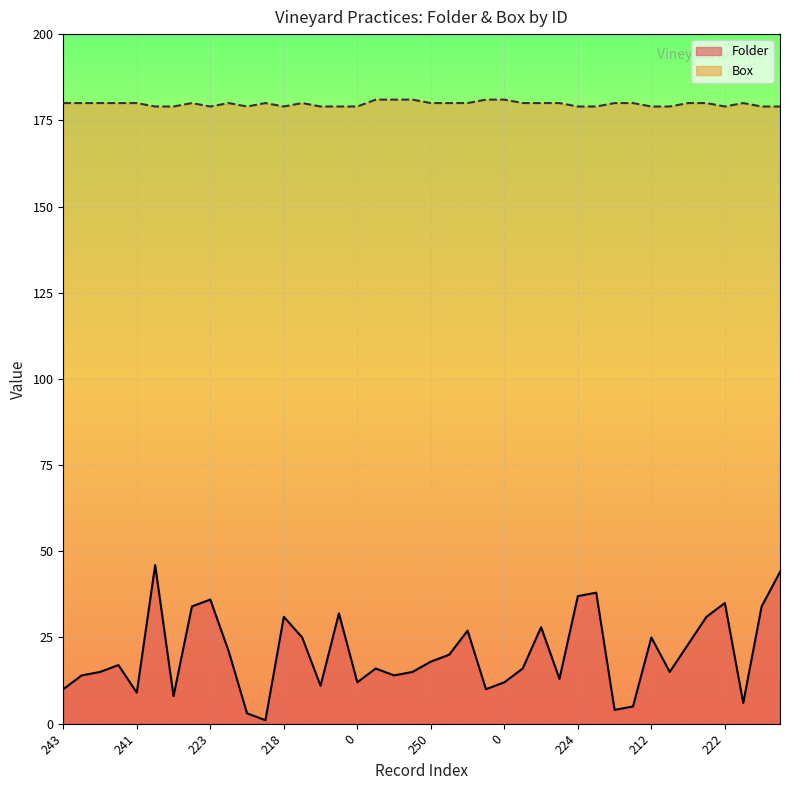

What is the lowest value of the Folder series?

1